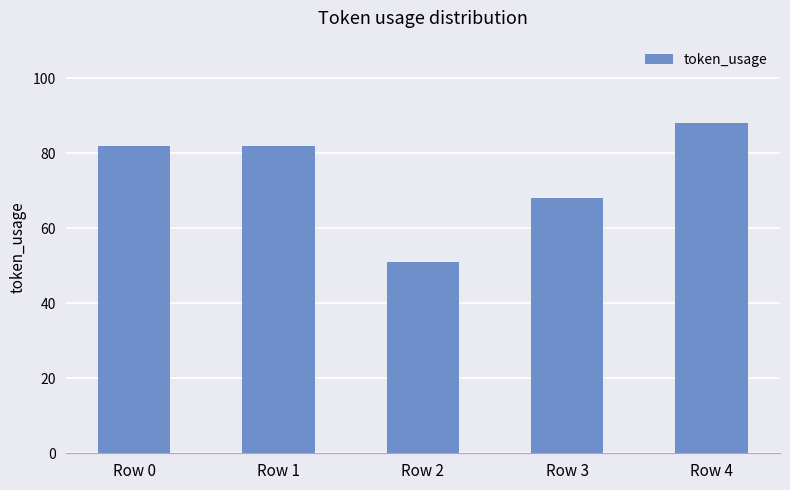

True or false: the data shows 120 at Row 3.

False